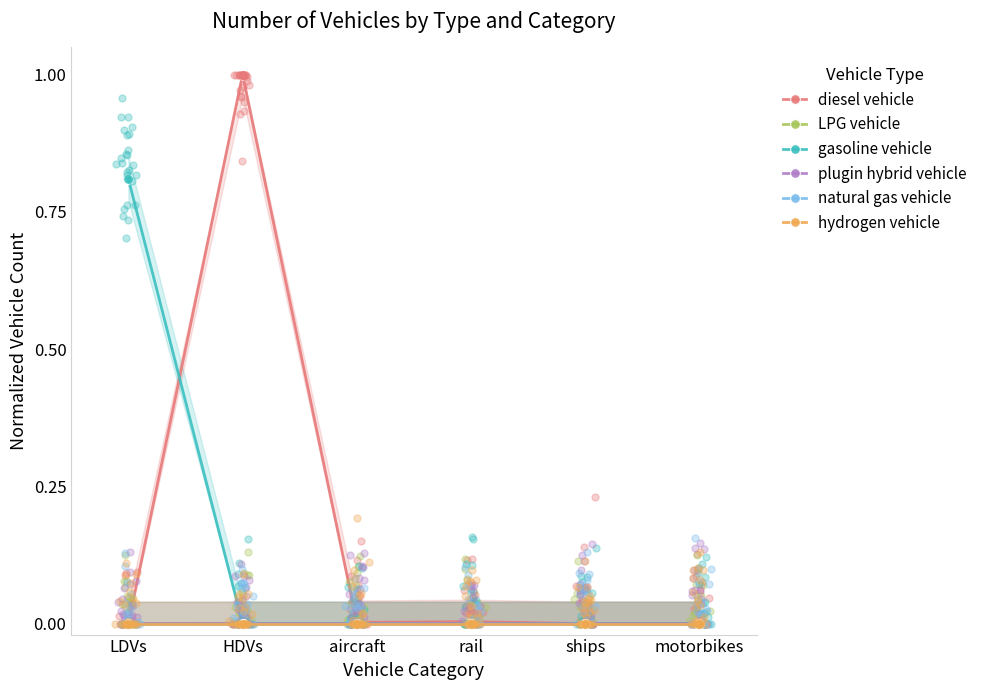

Which series reaches the maximum Y coordinate?

diesel vehicle